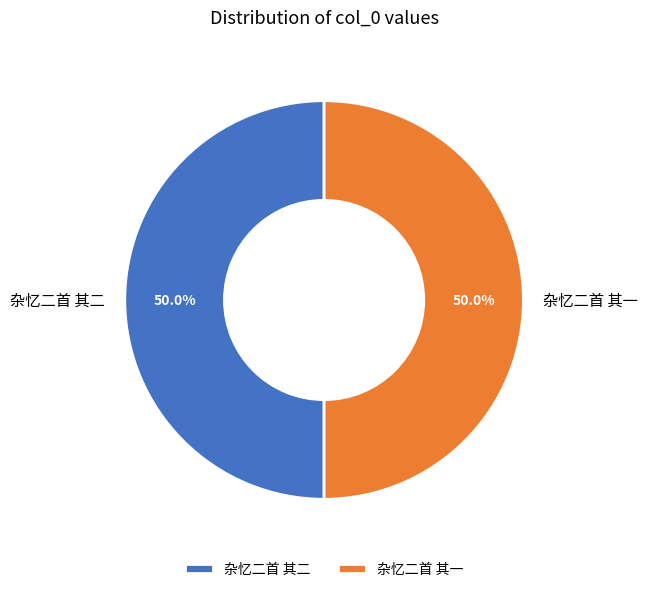

What is the ratio of the value at 杂忆二首 其二 to the value at 杂忆二首 其一?

1.0